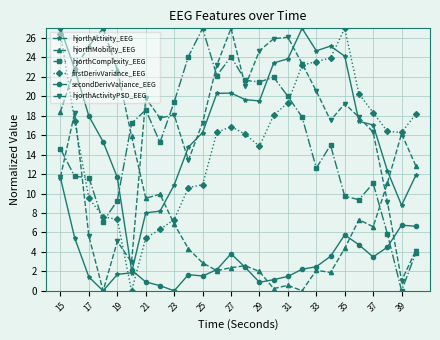

What is the value of the hjorthComplexity_EEG point at the 2nd from the left?

11.8